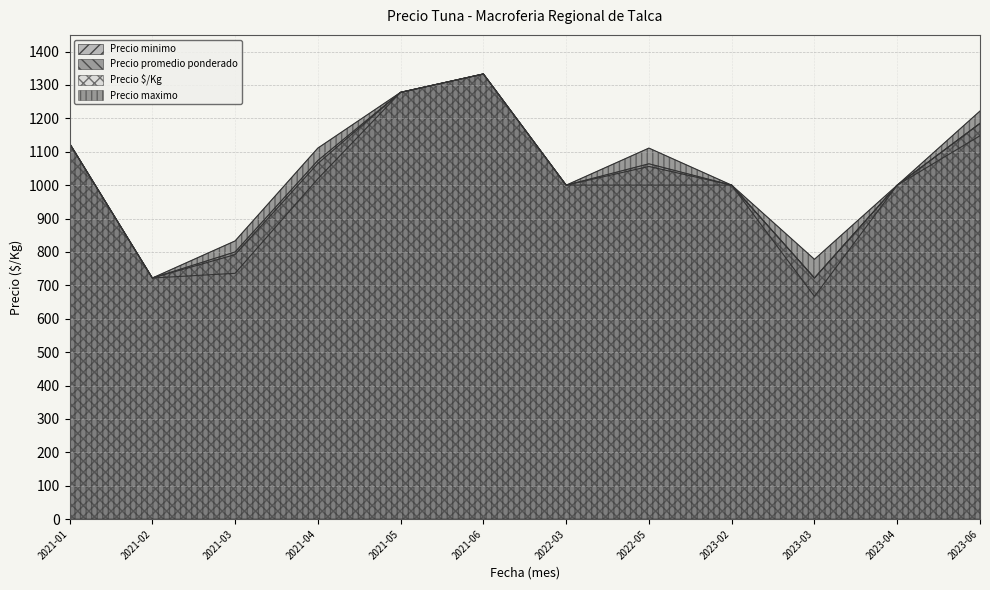

Reading left to right, extract all data points from this chart.

Precio minimo: 2021-01=1125	2021-02=722	2021-03=736	2021-04=1019	2021-05=1278	2021-06=1333	2022-03=1000	2022-05=1000	2023-02=1000	2023-03=667	2023-04=1000	2023-06=1148
Precio maximo: 2021-01=1125	2021-02=722	2021-03=833	2021-04=1111	2021-05=1278	2021-06=1333	2022-03=1000	2022-05=1111	2023-02=1000	2023-03=778	2023-04=1000	2023-06=1222
Precio promedio ponderado: 2021-01=1125	2021-02=722	2021-03=792	2021-04=1065	2021-05=1278	2021-06=1333	2022-03=1000	2022-05=1056	2023-02=1000	2023-03=722	2023-04=1000	2023-06=1185
Precio $/Kg: 2021-01=1125	2021-02=722	2021-03=800	2021-04=1074	2021-05=1278	2021-06=1333	2022-03=1000	2022-05=1064	2023-02=1000	2023-03=722	2023-04=1000	2023-06=1185